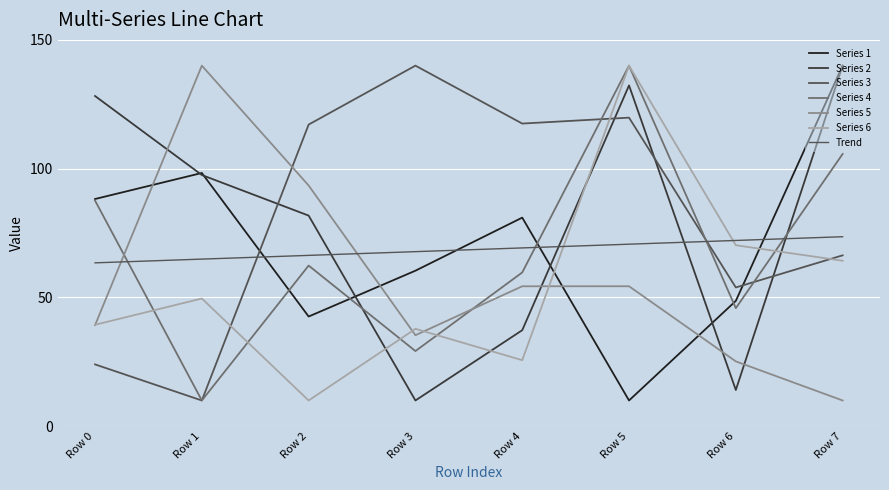

Does the chart have visible grid lines?

Yes